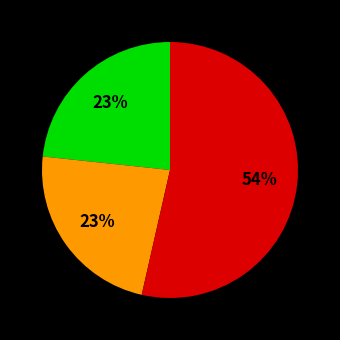

To the nearest percent, what is the average slice percentage?

33%